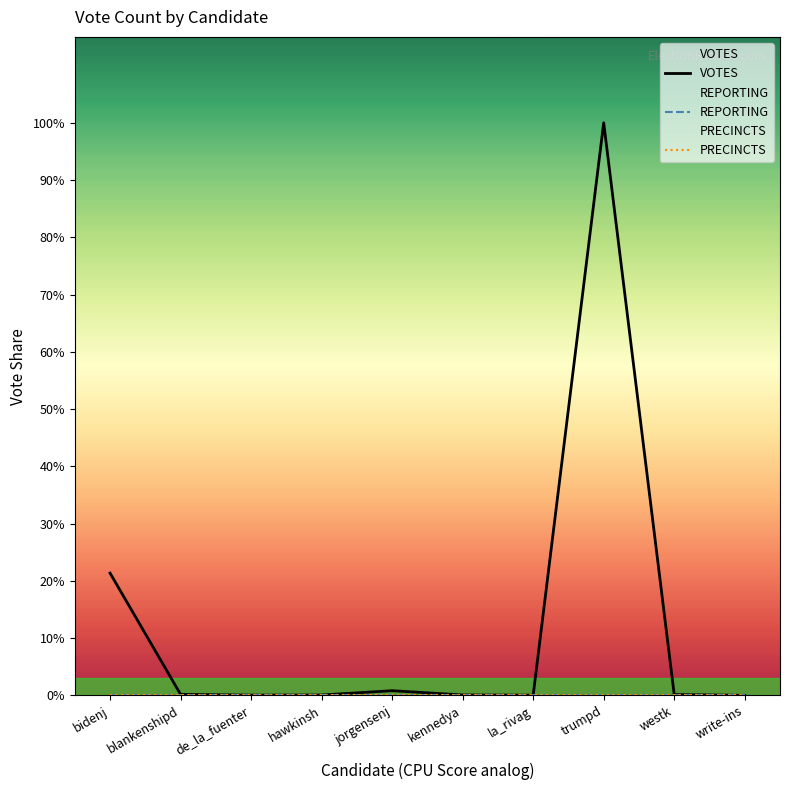

True or false: REPORTING has a value of 18 at jorgensenj.

False